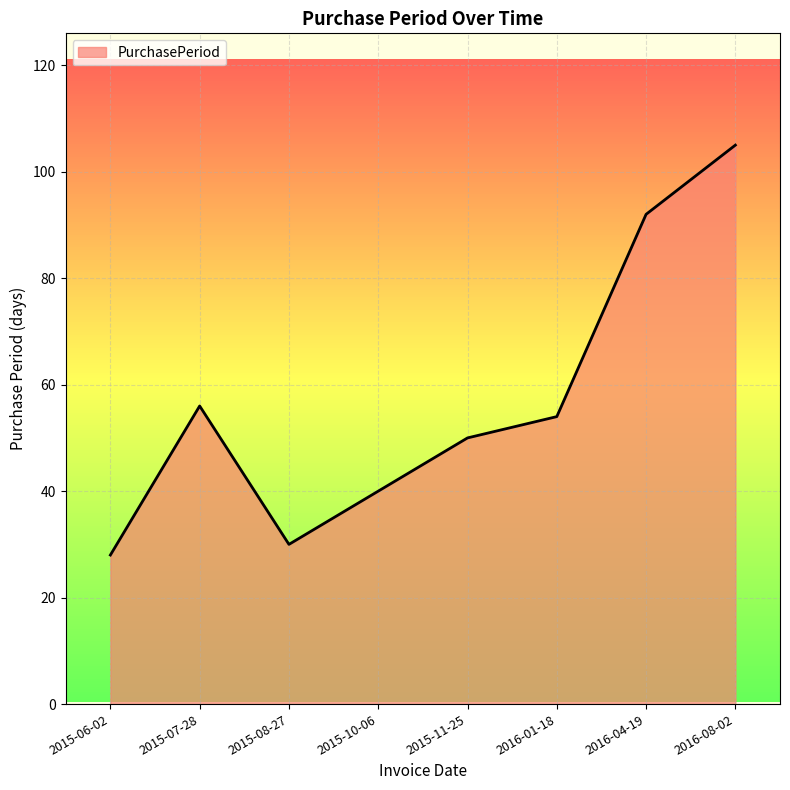

What position from the right is 2015-11-25?

4